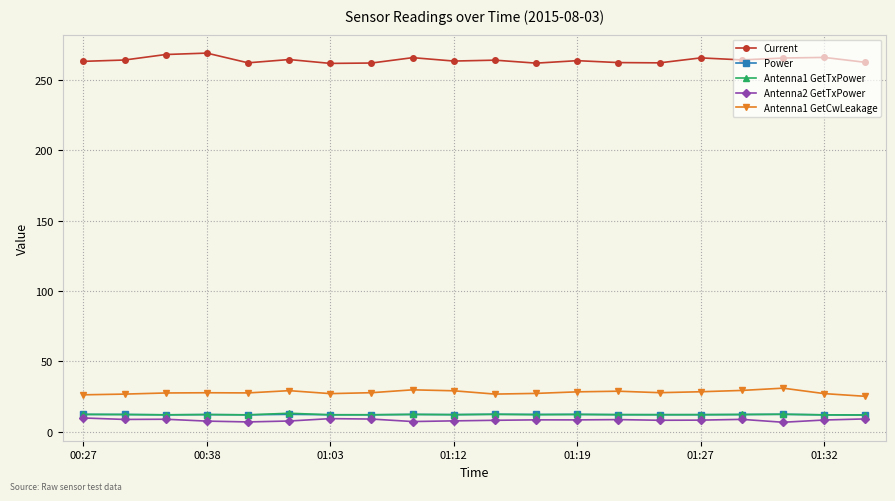

What is the value of the Current point at the 1st from the left?

263.2